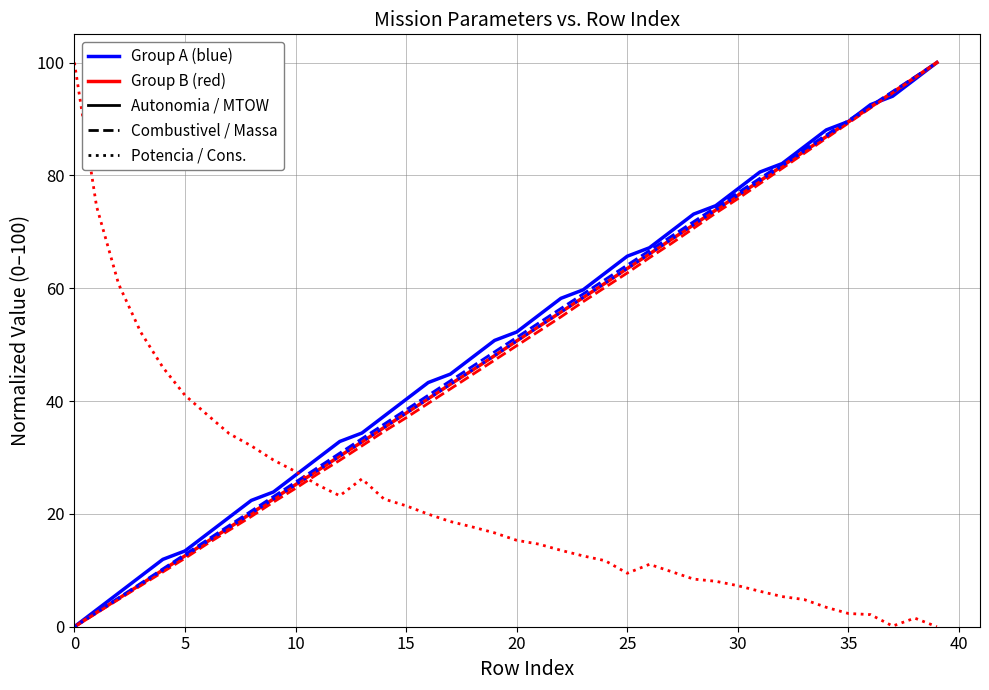

What is the greatest value displayed?

100.0